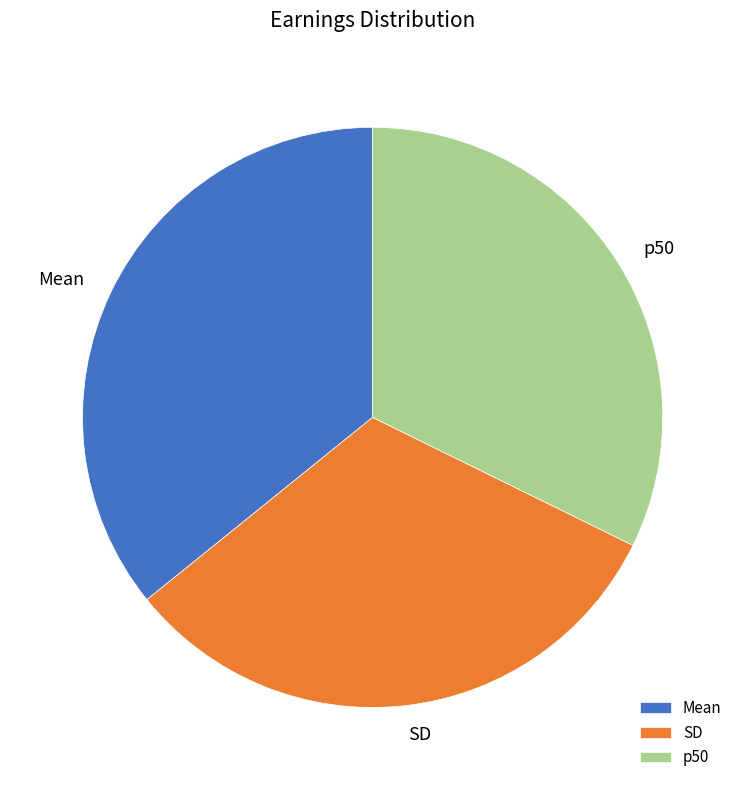

Count the number of slices in the pie.

3